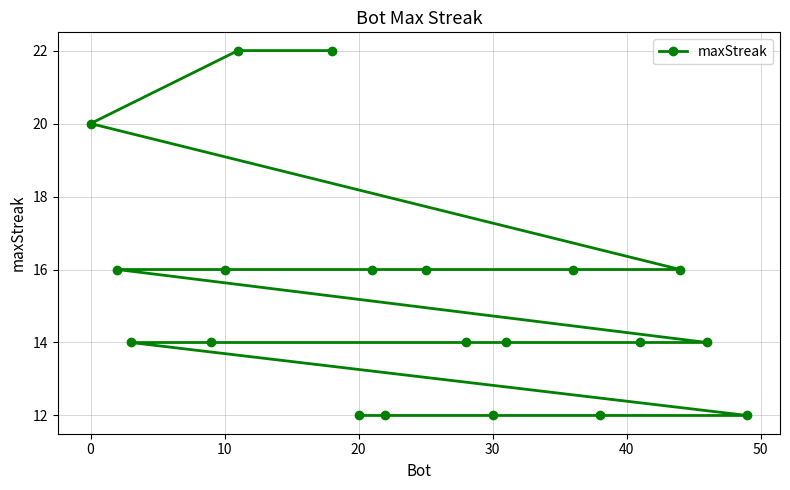

What is the difference between the maximum and minimum values?

10